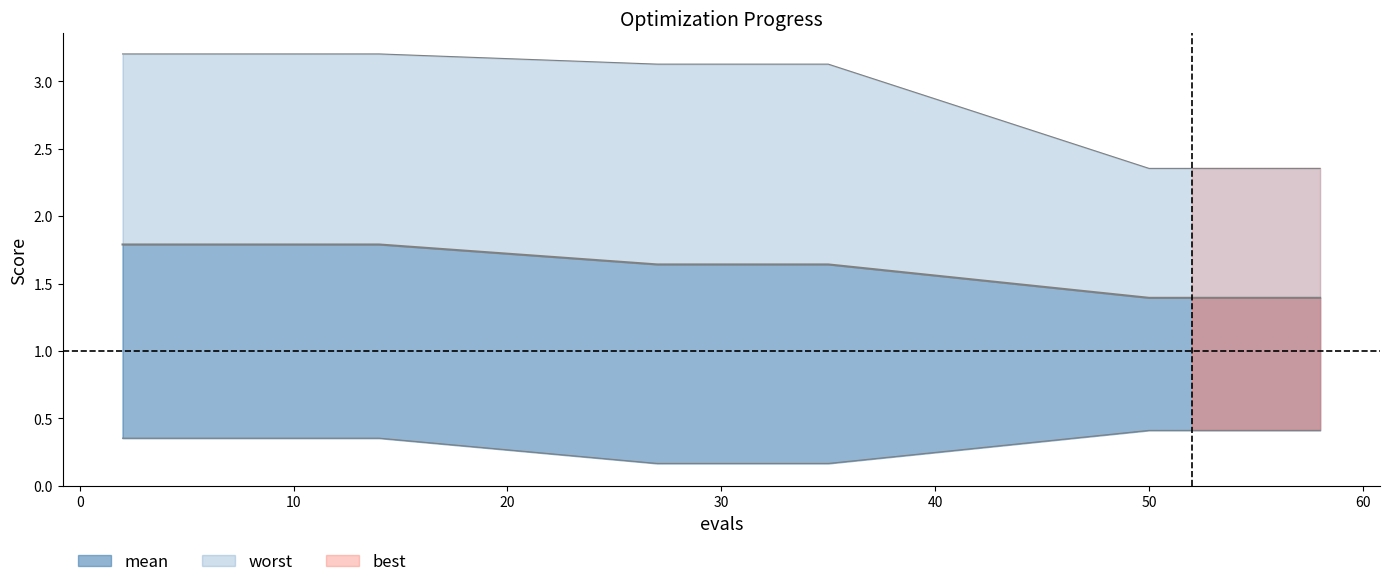

Where is the data nearest to the value 1?

50